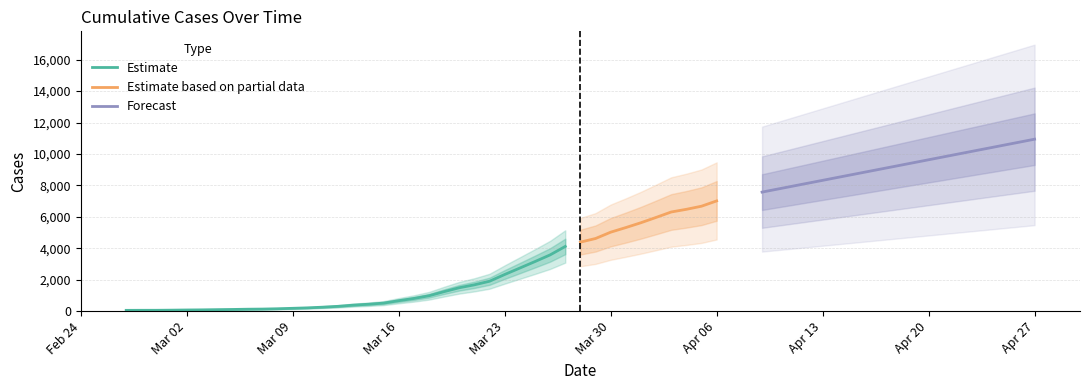

Does the chart display data point markers on the line(s)?

No